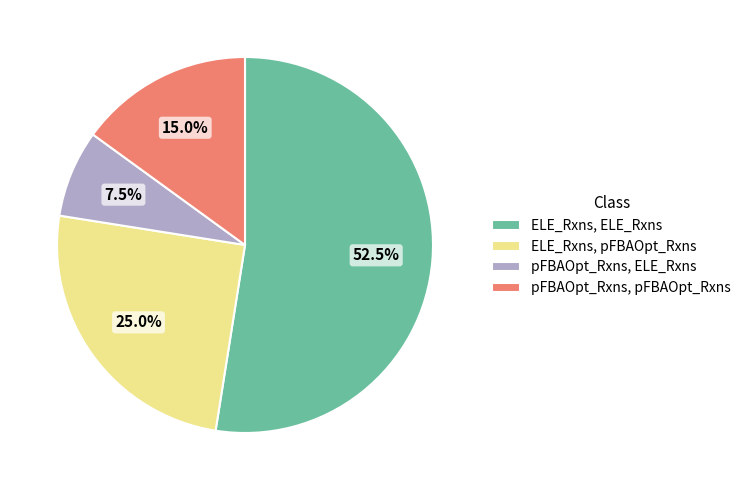

To the nearest percent, what is the difference between the largest and smallest slice percentages?

45%